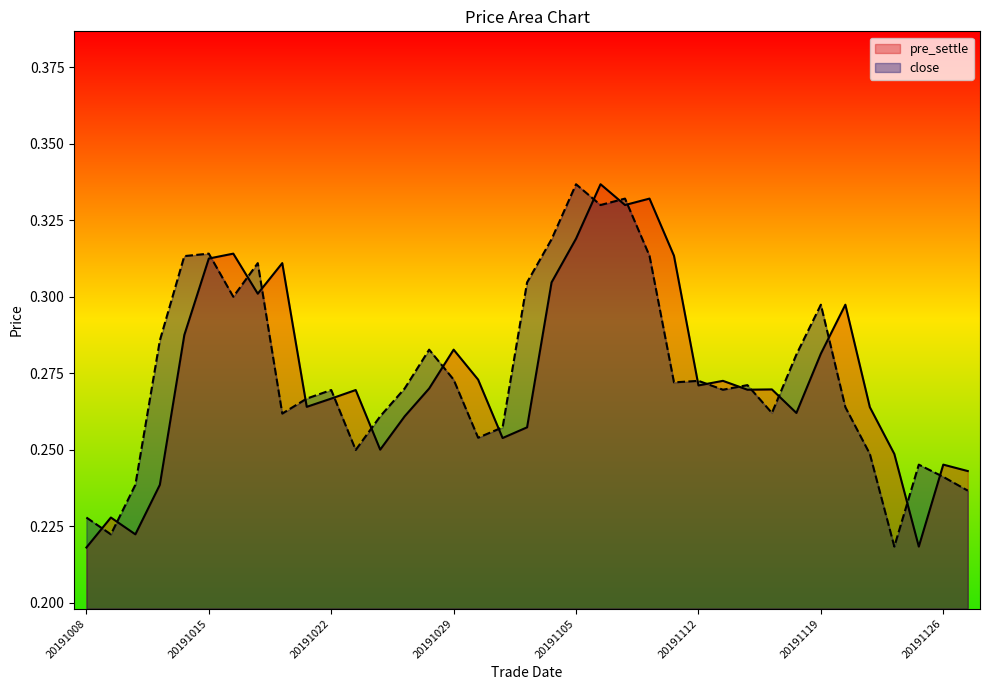

At which label is close closest to 0?

20191122